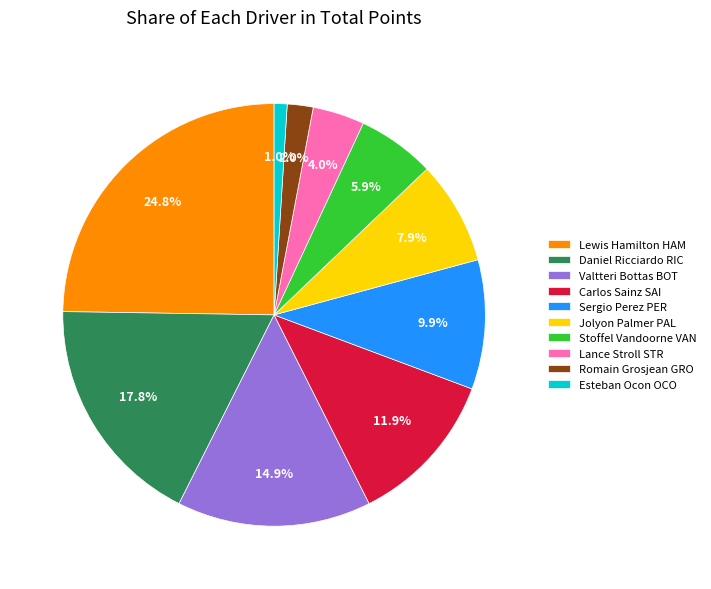

To the nearest percent, what portion does Daniel Ricciardo RIC represent?

18%